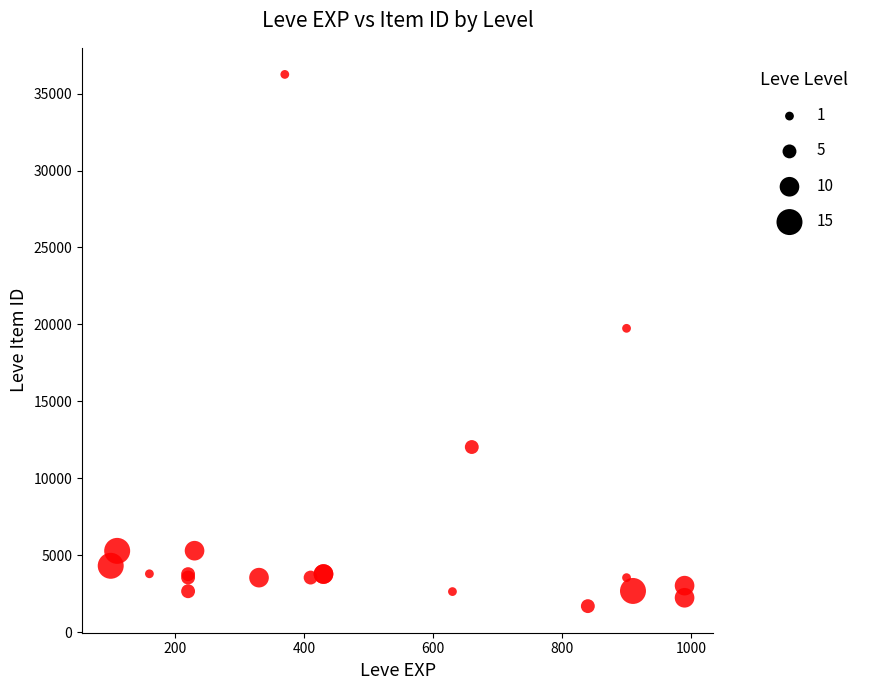

What Y value in the scatter plot is closest to 18967?

19744